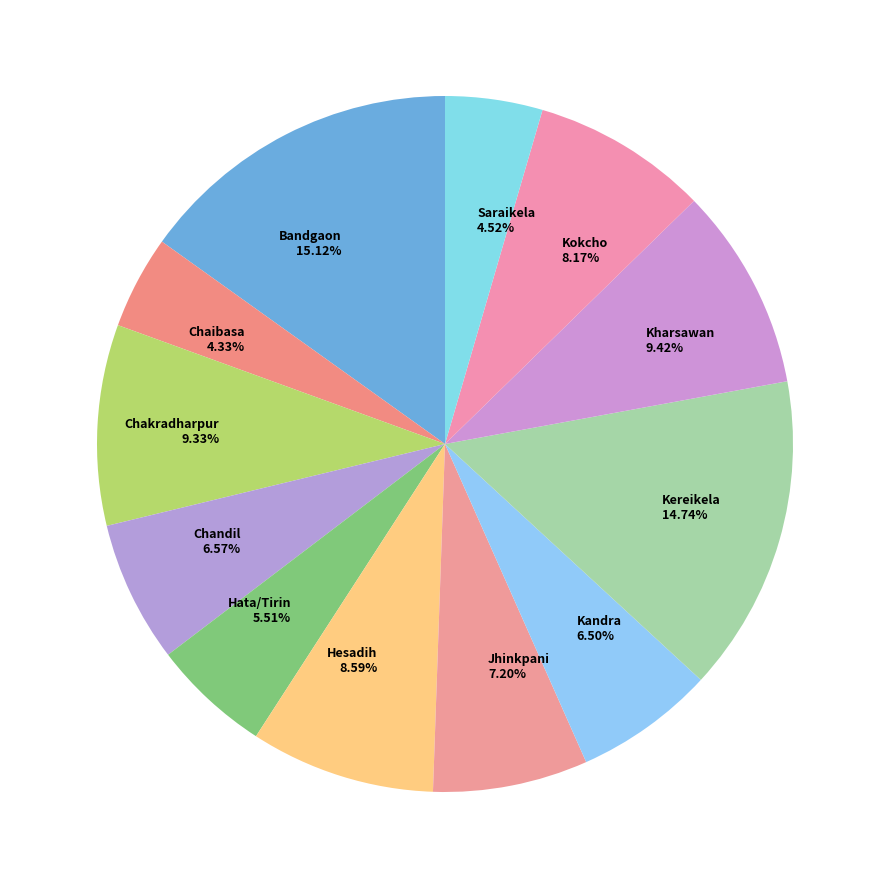

Count the number of slices in the pie.

12